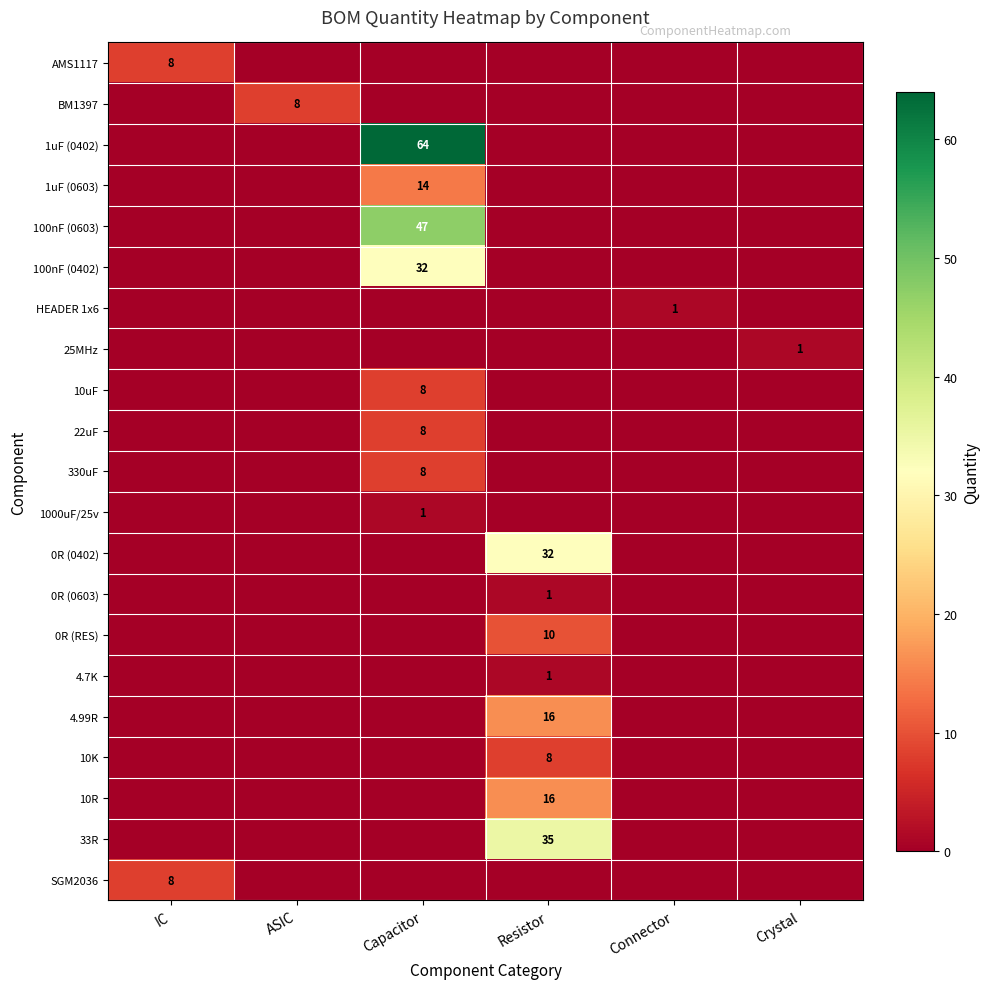

At which category is the sum across all series the highest?

Capacitor